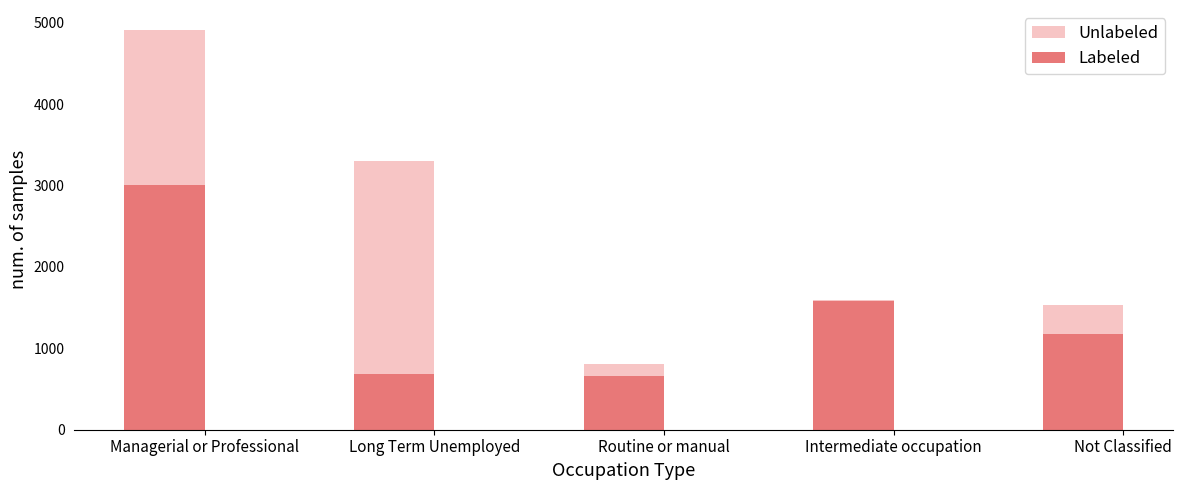

Reading left to right, list all the values displayed in this chart.

Unlabeled: 4909.9	3296.7	807.8	1594.8	1533.1
Labeled: 3000.0	685.1	662.4	1578.8	1180.5